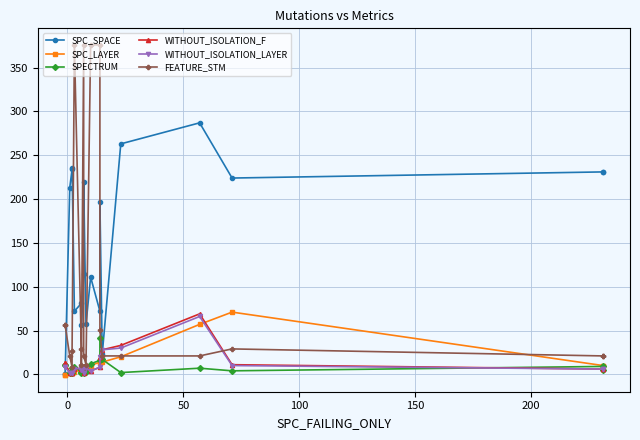

Reading left to right, transcribe all the data shown in this chart.

SPC_SPACE: 0	0	213	234	236	72	81	56	114	219	57	111	72	197	23	263	287	224	231	231
SPC_LAYER: -1	-1	1	1	2	3	5	6	7	7	7	10	14	13	14	20	57	71	10	10
SPECTRUM: 11	11	2	1	7	8	3	1	8	1	3	12	16	41	17	2	7	4	9	5
WITHOUT_ISOLATION_F: 13	13	2	2	2	6	7	6	2	9	8	4	8	20	28	33	69	11	6	6
WITHOUT_ISOLATION_LAYER: 8	8	2	1	2	6	7	5	2	8	7	4	8	20	28	30	66	10	6	6
FEATURE_STM: 56	56	21	8	27	376	29	11	376	21	11	376	376	51	21	21	21	29	21	21